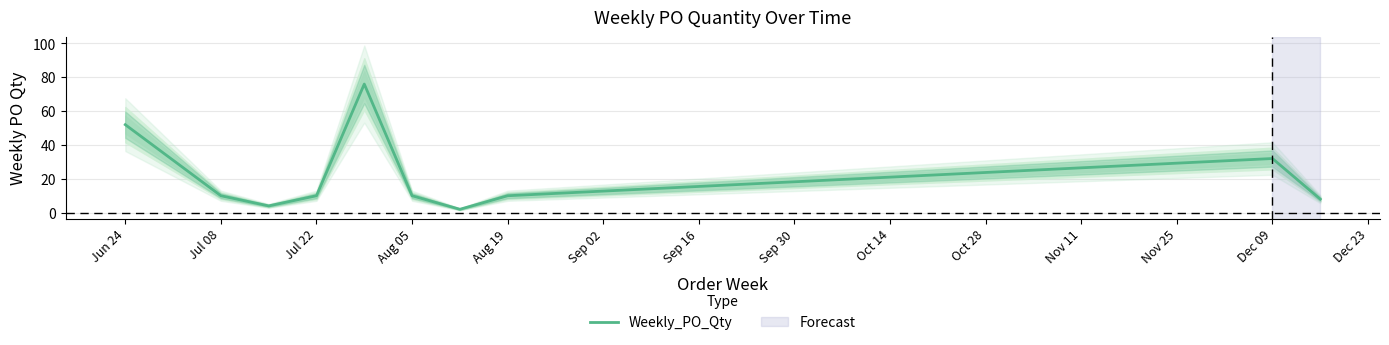

Read the value at Jun 24, to the nearest 5.

50